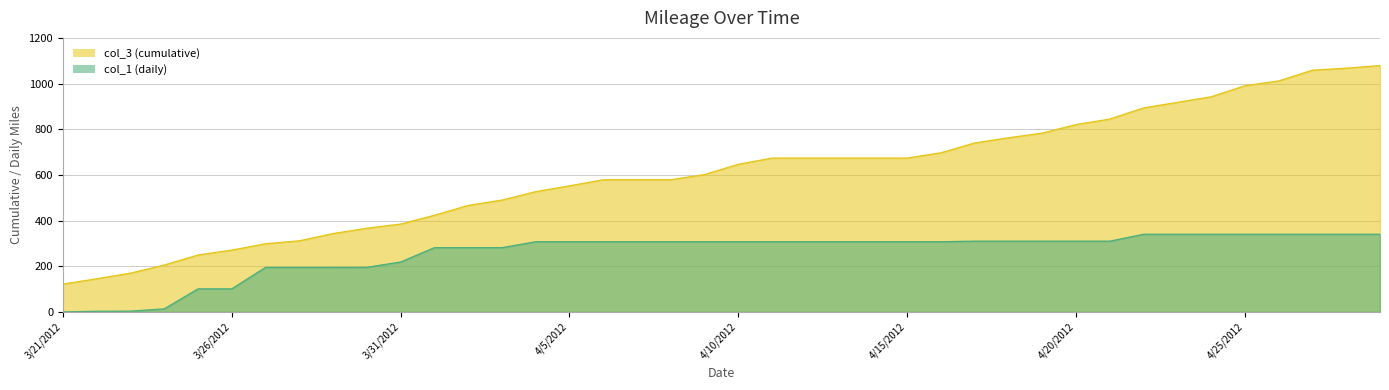

Reading right to left, what are all the values shown in this chart?

col_3: 4/29/2012=1078.9	4/28/2012=1067.5	4/27/2012=1058.6	4/26/2012=1011.5	4/25/2012=990.6	4/24/2012=942.1	4/23/2012=917.8	4/22/2012=893.5	4/21/2012=844.6	4/20/2012=820.5	4/19/2012=783.2	4/18/2012=762.6	4/17/2012=740.1	4/16/2012=696.9	4/15/2012=673.9	4/14/2012=673.9	4/13/2012=673.9	4/12/2012=673.9	4/11/2012=673.9	4/10/2012=646.6	4/9/2012=601.7	4/8/2012=578.8	4/7/2012=578.8	4/6/2012=578.8	4/5/2012=552.2	4/4/2012=526.8	4/3/2012=489.8	4/2/2012=466.4	4/1/2012=423.4	3/31/2012=384.8	3/30/2012=366.7	3/29/2012=343.3	3/28/2012=311.6	3/27/2012=298.6	3/26/2012=270.8	3/25/2012=249.5	3/24/2012=205.4	3/23/2012=169.8	3/22/2012=145.4	3/21/2012=121.9
col_1: 4/29/2012=340.2	4/28/2012=340.2	4/27/2012=340.2	4/26/2012=340.2	4/25/2012=340.2	4/24/2012=340.2	4/23/2012=340.2	4/22/2012=340.2	4/21/2012=310.0	4/20/2012=310.0	4/19/2012=310.0	4/18/2012=310.0	4/17/2012=310.0	4/16/2012=307.4	4/15/2012=307.4	4/14/2012=307.4	4/13/2012=307.4	4/12/2012=307.4	4/11/2012=307.4	4/10/2012=307.4	4/9/2012=307.4	4/8/2012=307.4	4/7/2012=307.4	4/6/2012=307.4	4/5/2012=307.4	4/4/2012=307.4	4/3/2012=281.5	4/2/2012=281.5	4/1/2012=281.5	3/31/2012=218.7	3/30/2012=195.4	3/29/2012=195.2	3/28/2012=195.2	3/27/2012=195.2	3/26/2012=101.1	3/25/2012=101.1	3/24/2012=13.4	3/23/2012=3.5	3/22/2012=3.1	3/21/2012=0.0